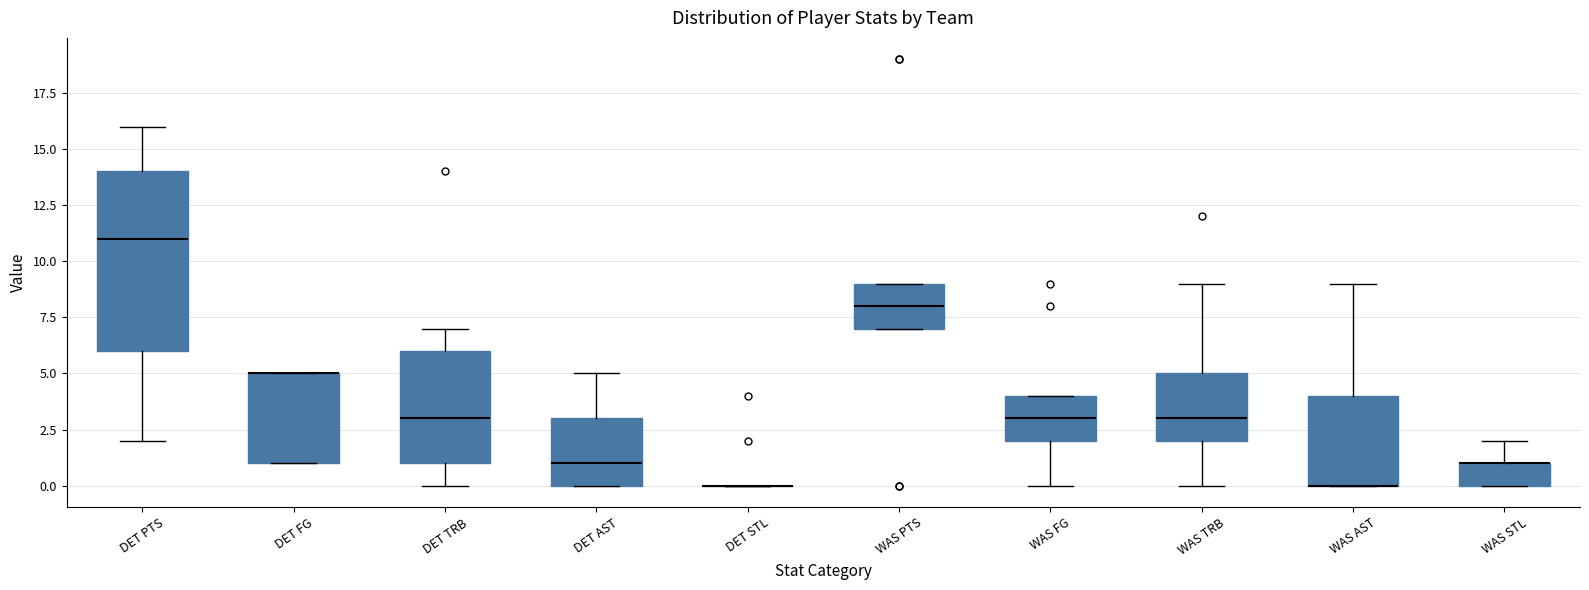

Reading left to right, transcribe this box plot: for each box, give where its median line is, the range the box spans, and where its two whiskers end, as read against the y-axis. The values are not printed on the chart, so give them approximately, as read against the axis.

DET PTS: median 11, box 6 to 14, whiskers 2 to 16
DET FG: median 5 (drawn on the box's upper edge), box 1 to 5, whiskers 1 to 5
DET TRB: median 3, box 1 to 6, whiskers 0 to 7
DET AST: median 1, box 0 to 3, whiskers 0 to 5
DET STL: box collapsed to a line at 0, whiskers 0 to 0
WAS PTS: median 8, box 7 to 9, whiskers 7 to 9
WAS FG: median 3, box 2 to 4, whiskers 0 to 4
WAS TRB: median 3, box 2 to 5, whiskers 0 to 9
WAS AST: median 0 (drawn on the box's lower edge), box 0 to 4, whiskers 0 to 9
WAS STL: median 1 (drawn on the box's upper edge), box 0 to 1, whiskers 0 to 2